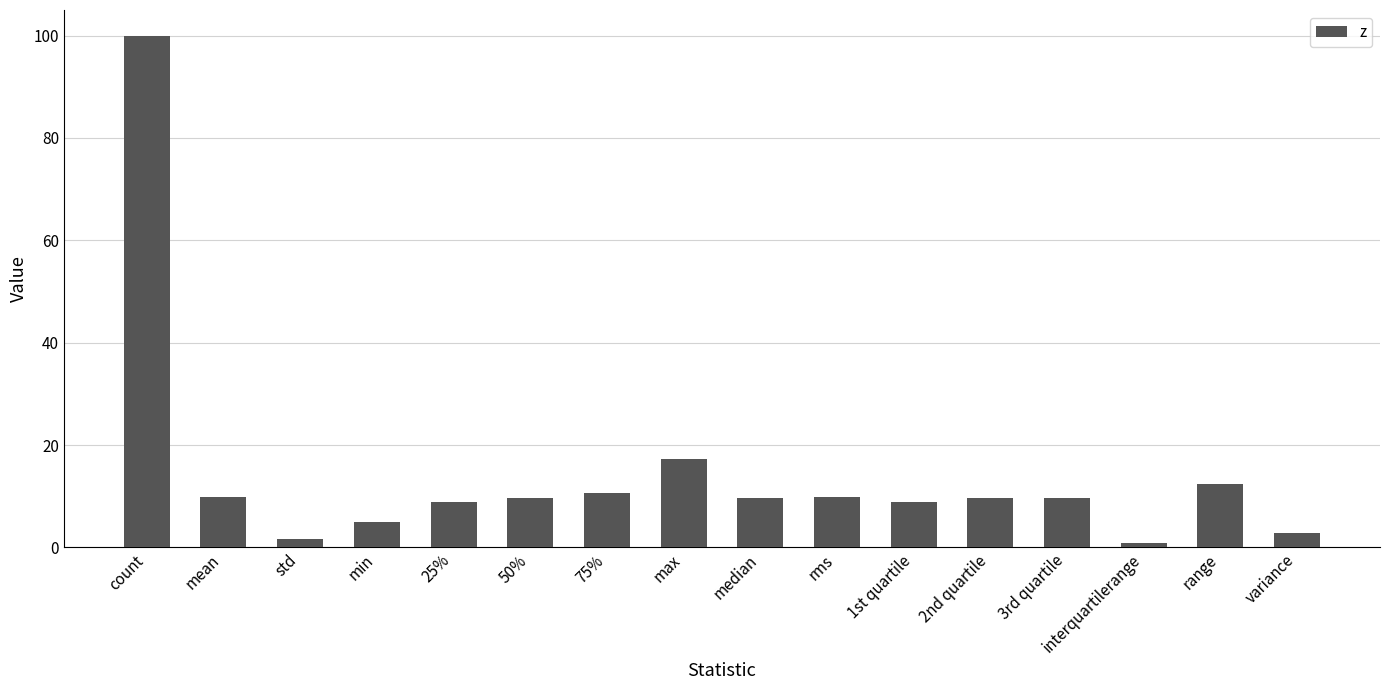

What is the difference between the values at 75% and min?

5.8